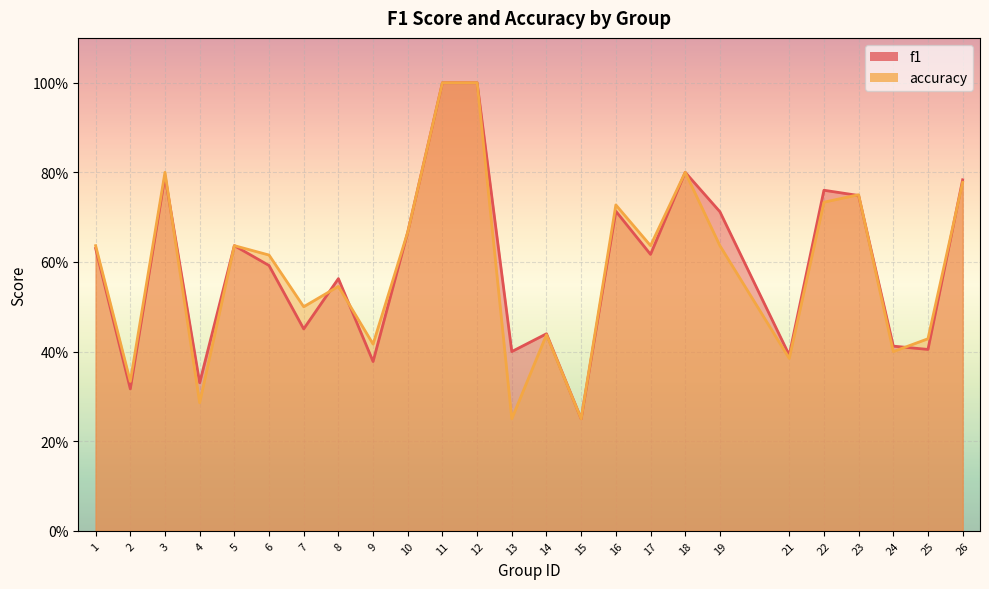

What is the smallest value displayed?

0.2